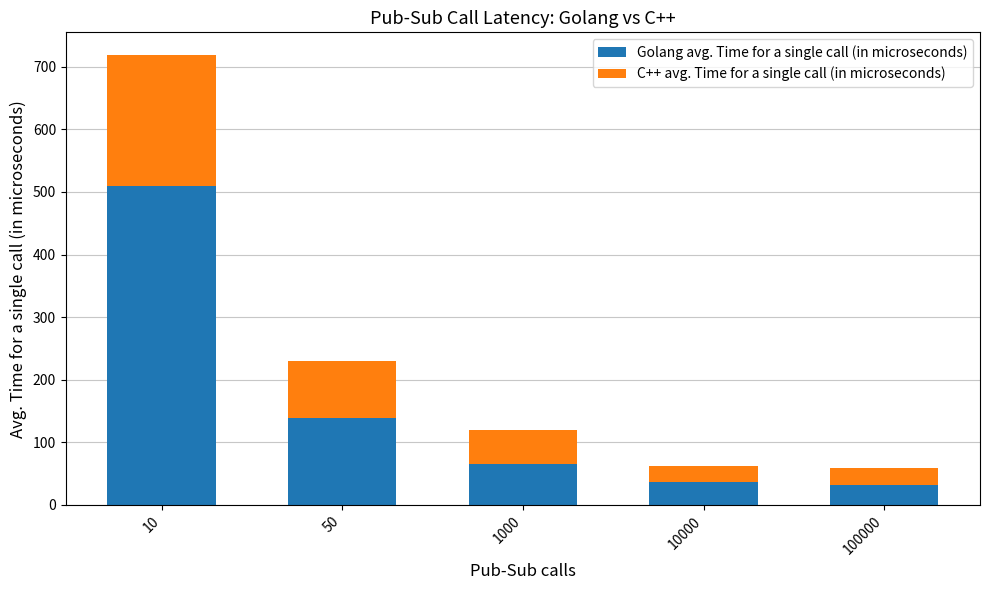

The value of Golang avg. Time for a single call (in microseconds) at 1000 is 102. True or false?

False